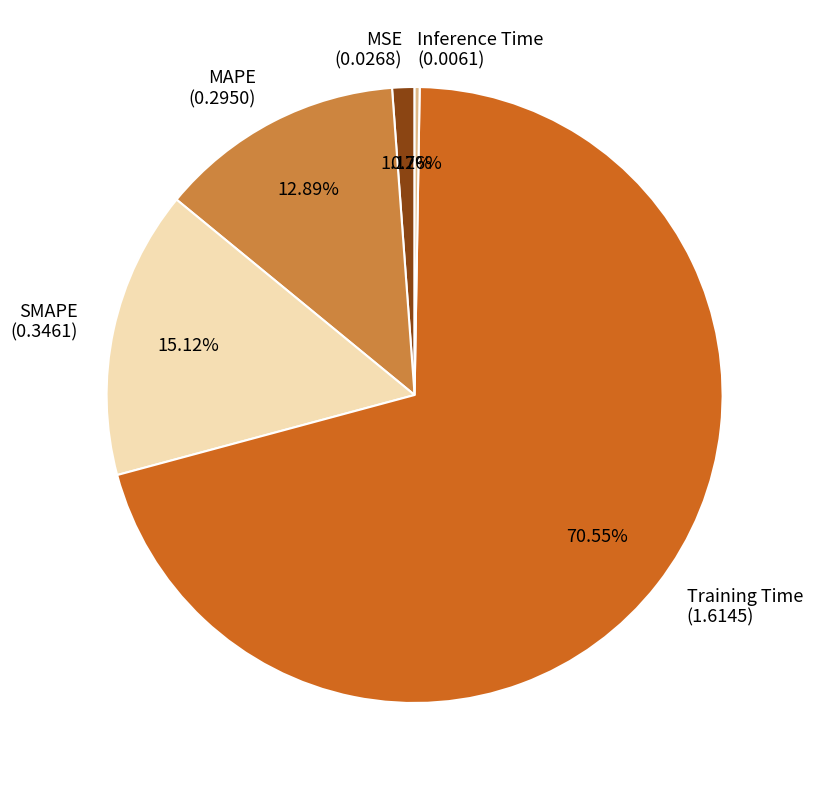

Combined, do Training Time and MAPE account for over 50%?

Yes